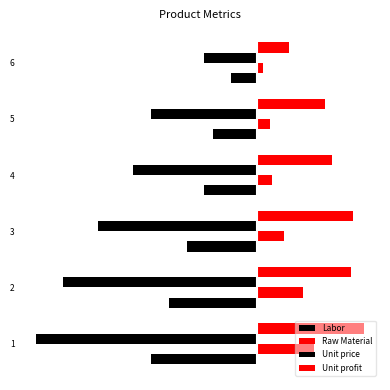

The value of Raw Material at 2 is 2.6. True or false?

True